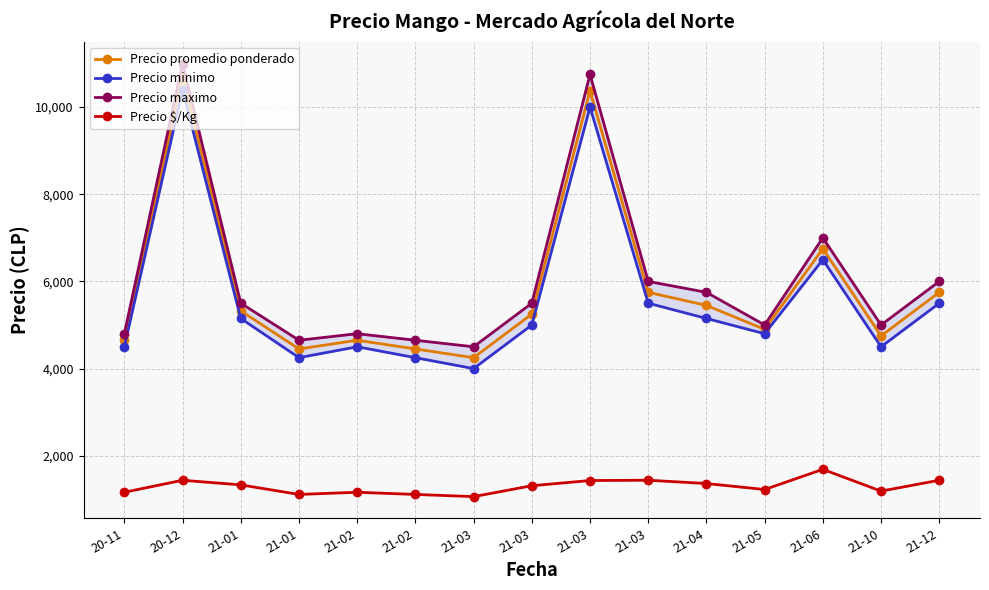

Reading left to right, extract all data points from this chart.

Precio promedio ponderado: 4650.0	10700.0	5325.0	4450.0	4650.0	4450.0	4250.0	5250.0	10375.0	5750.0	5450.0	4900.0	6750.0	4750.0	5750.0
Precio minimo: 4500.0	10400.0	5150.0	4250.0	4500.0	4250.0	4000.0	5000.0	10000.0	5500.0	5150.0	4800.0	6500.0	4500.0	5500.0
Precio maximo: 4800.0	11000.0	5500.0	4650.0	4800.0	4650.0	4500.0	5500.0	10750.0	6000.0	5750.0	5000.0	7000.0	5000.0	6000.0
Precio $/Kg: 1162.0	1437.5	1331.5	1112.0	1162.0	1112.0	1062.0	1312.0	1431.0	1438.0	1362.5	1225.0	1688.0	1188.0	1438.0